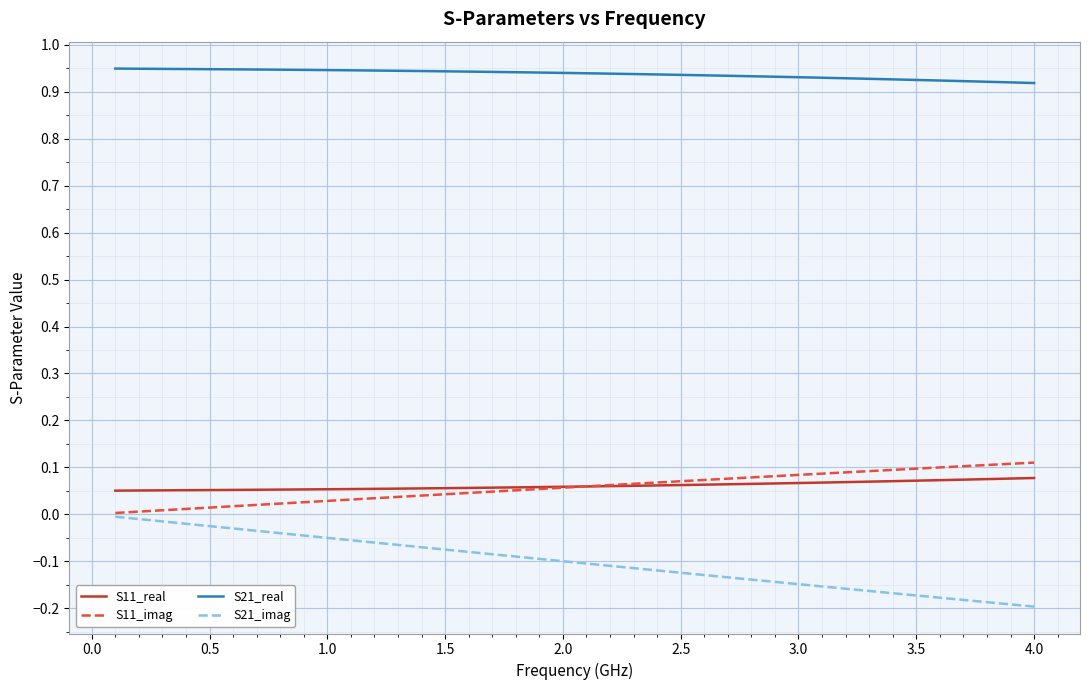

True or false: S11_real and S21_real cross at least once.

False